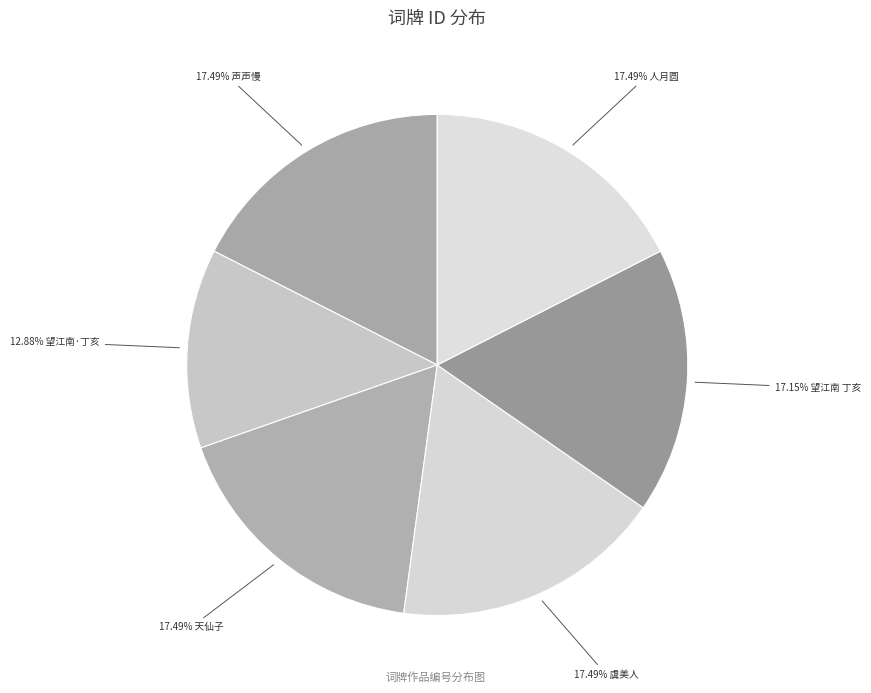

Does any single category account for the majority?

No